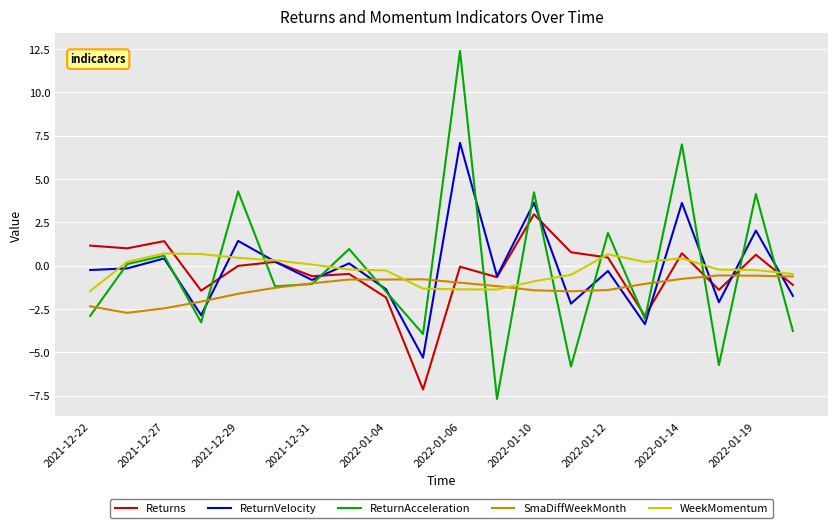

Which series has the widest spread of values?

ReturnAcceleration